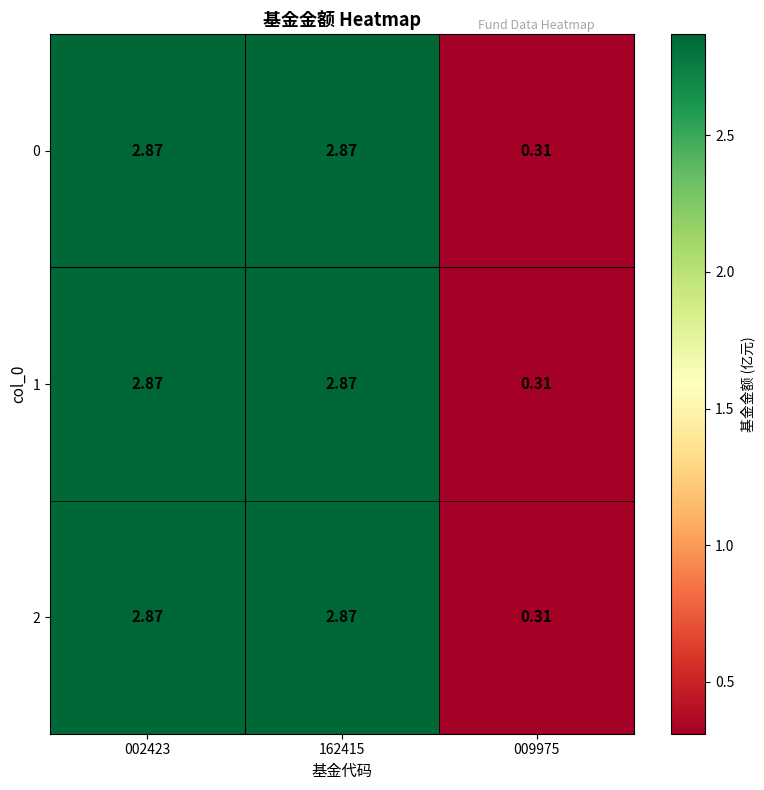

Is the value of 0 at 162415 greater than the value of 1 at 009975?

Yes